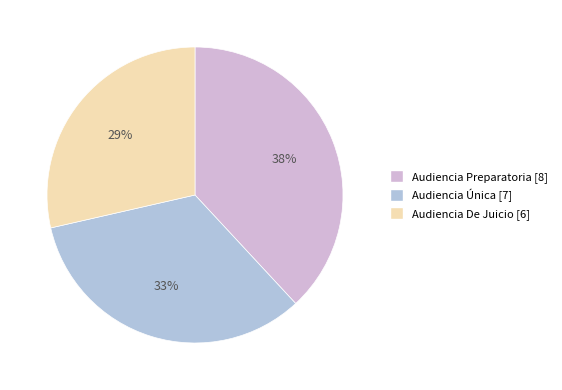

Is there a majority slice in this chart?

No